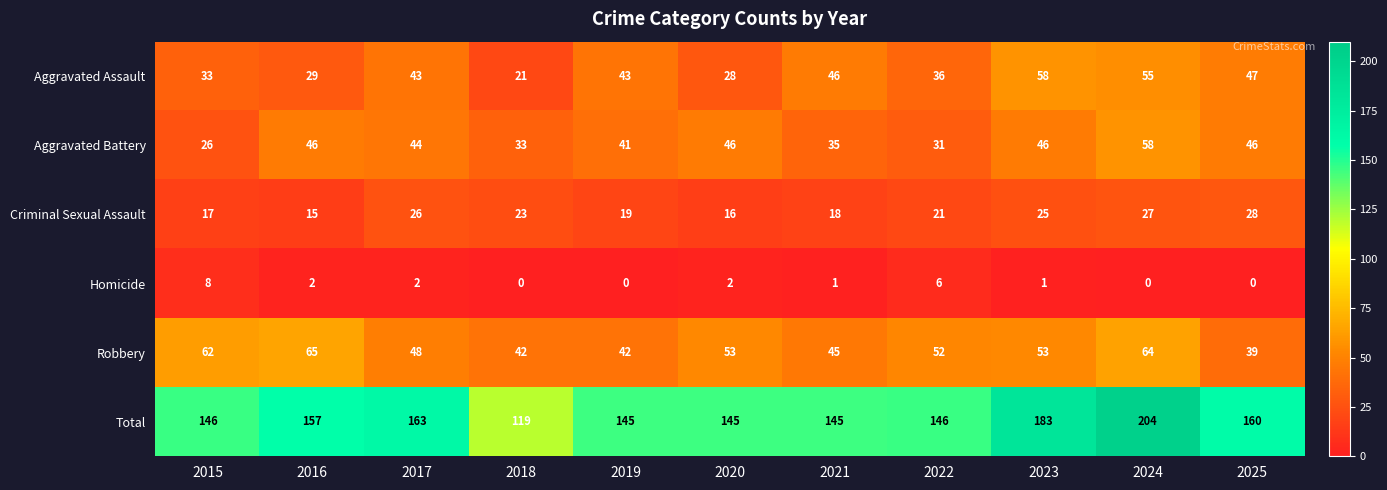

Is the value of Aggravated Assault at 2016 greater than the value of Homicide at 2023?

Yes